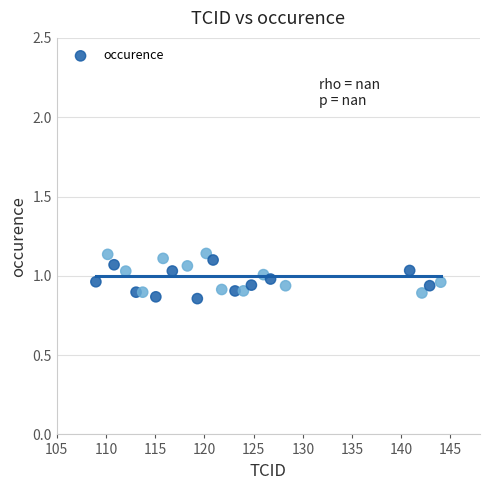

What is the range of Y values (max minus min)?

0.3